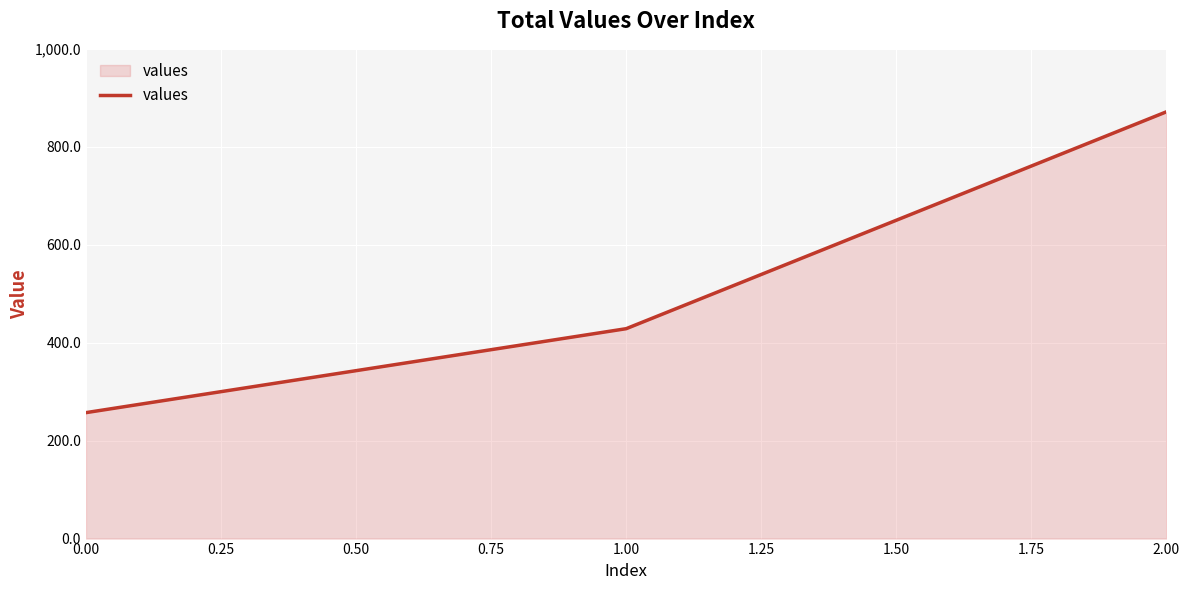

What is the average value?

519.0